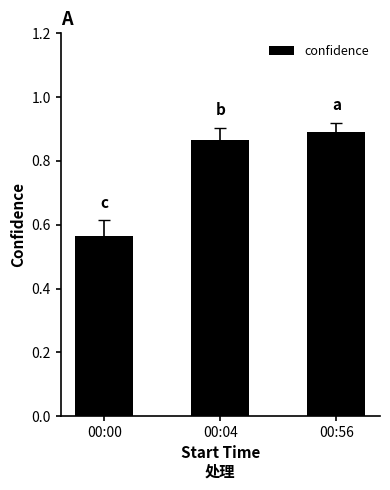

List the labels in order of value, largest first.

00:56, 00:04, 00:00